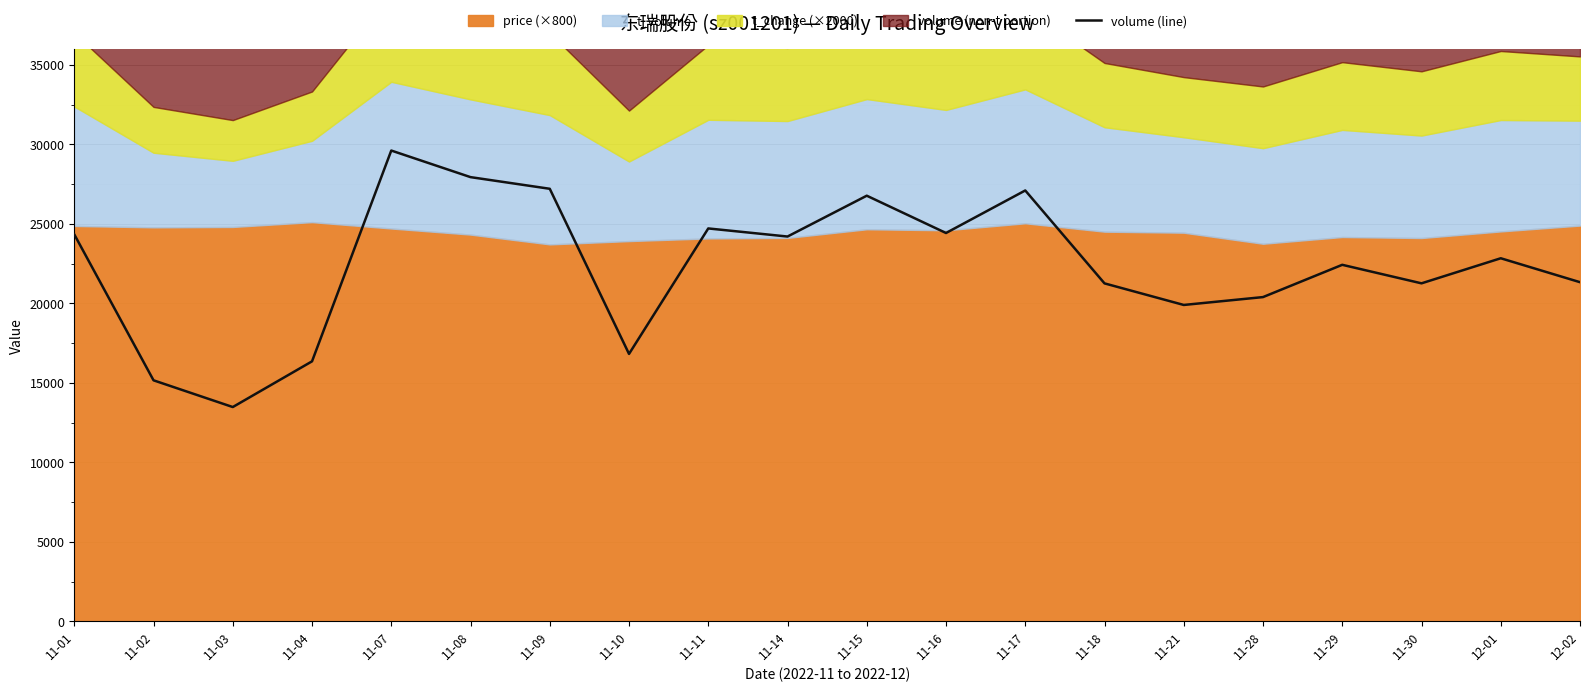

The value at 11-28 is 20390. True or false?

True